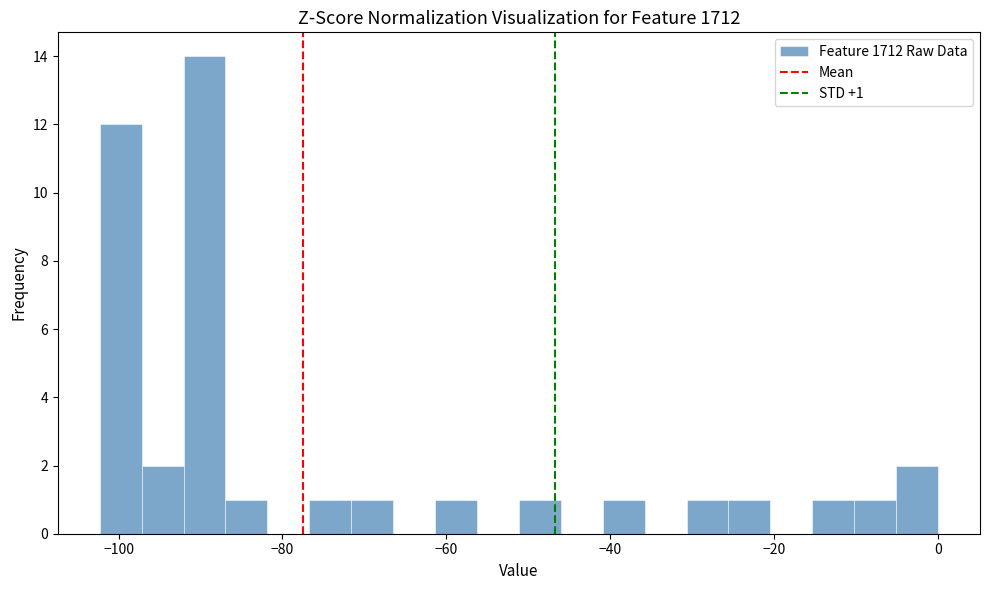

Read against the x-axis, roughly where is the centre of the tallest bar?

-90